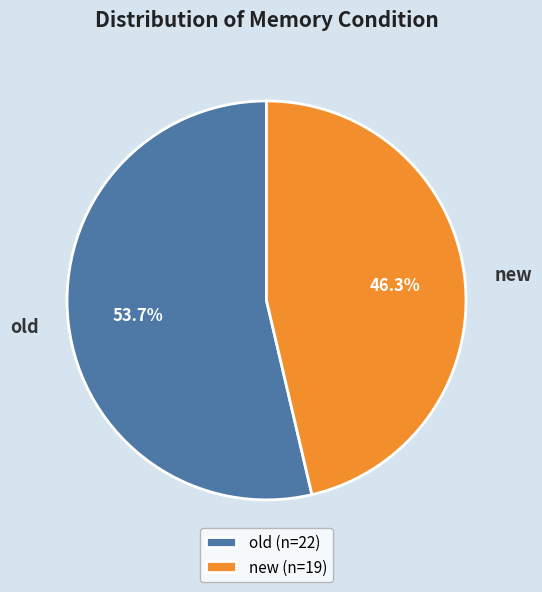

How many segments does this pie chart have?

2